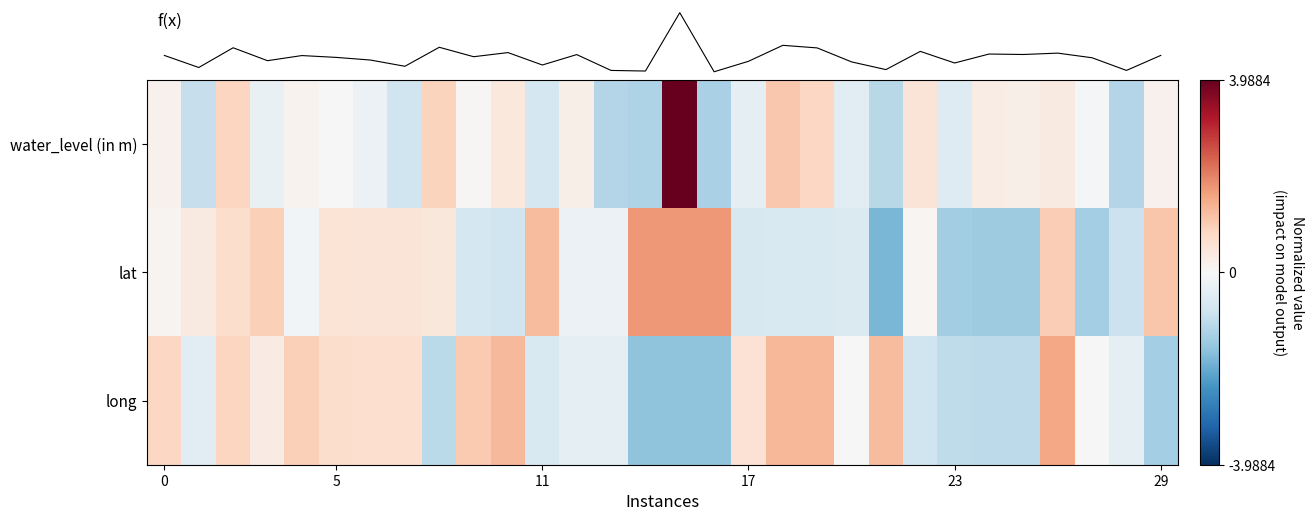

Which series has the widest spread of values?

f(x)